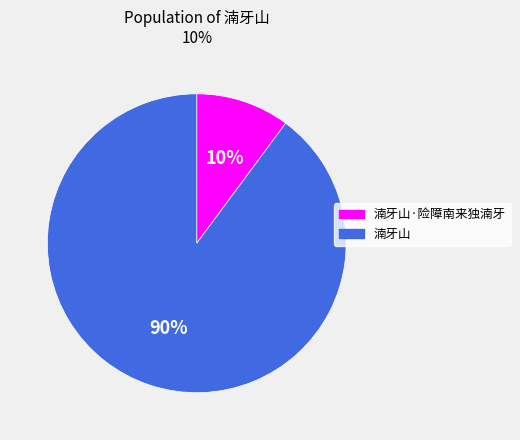

To the nearest percent, what is the average slice percentage?

50%